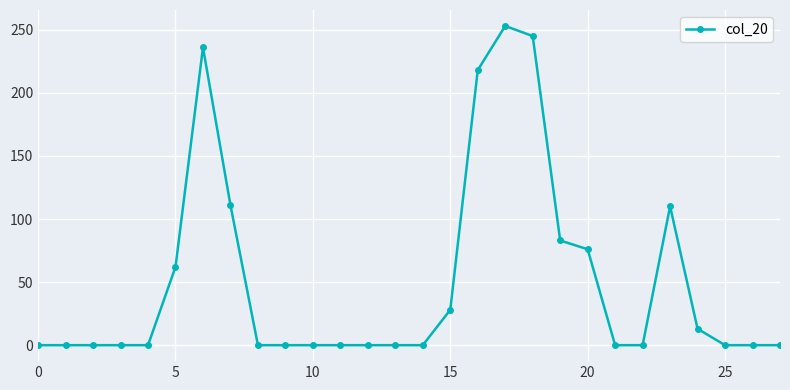

How many distinct data groups are displayed?

1